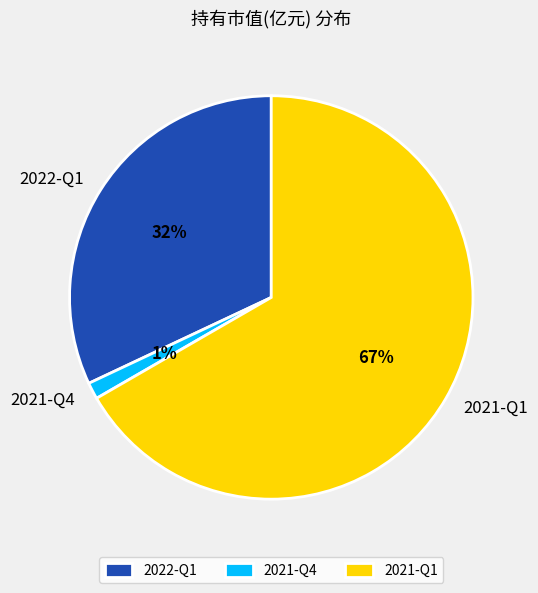

To the nearest percent, what percentage of the pie is 2021-Q1?

67%